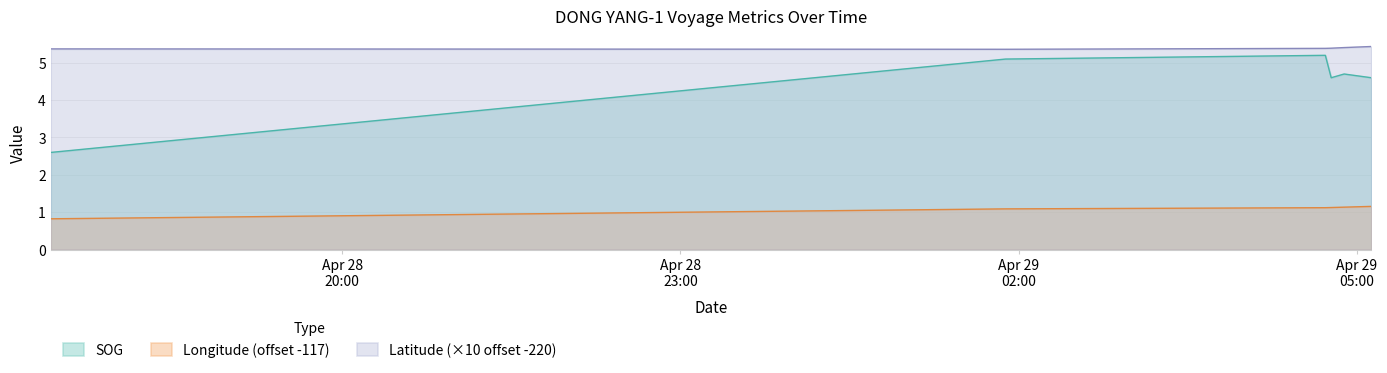

True or false: Longitude and Latitude intersect in this chart.

False